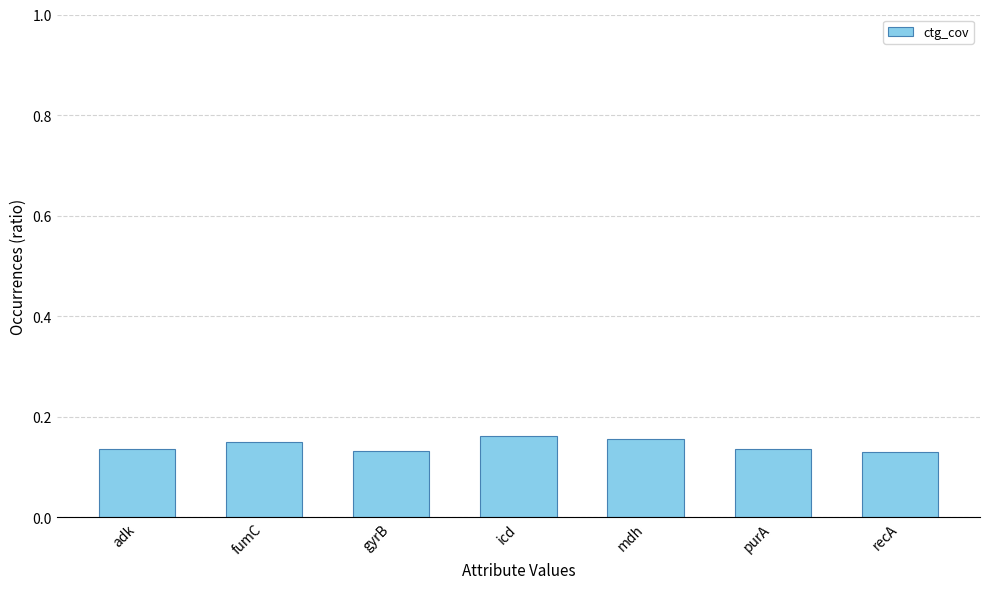

Which has a higher value, mdh or gyrB?

mdh